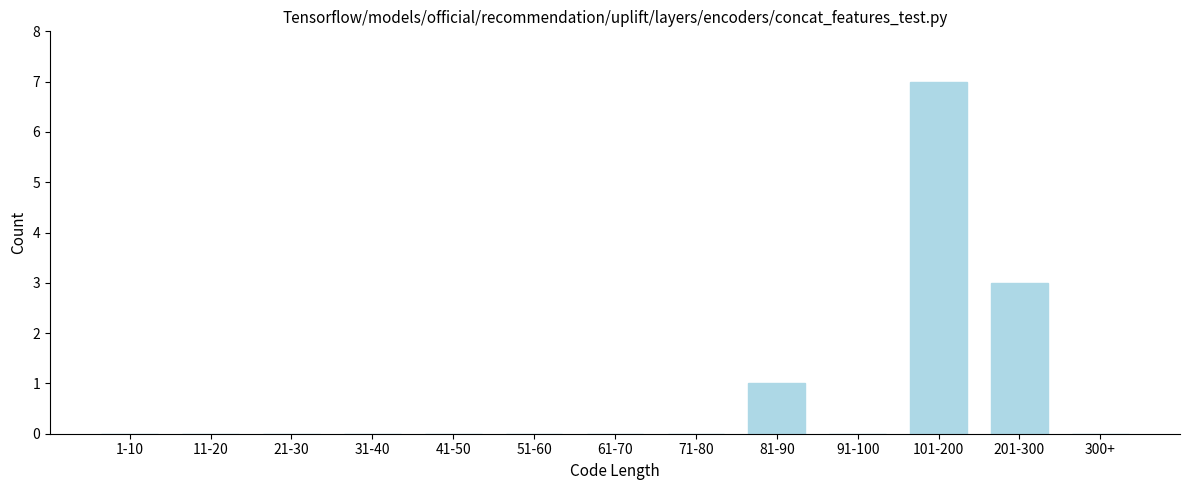

Reading left to right, what are all the values shown in this chart?

1-10=0	11-20=0	21-30=0	31-40=0	41-50=0	51-60=0	61-70=0	71-80=0	81-90=1	91-100=0	101-200=7	201-300=3	300+=0